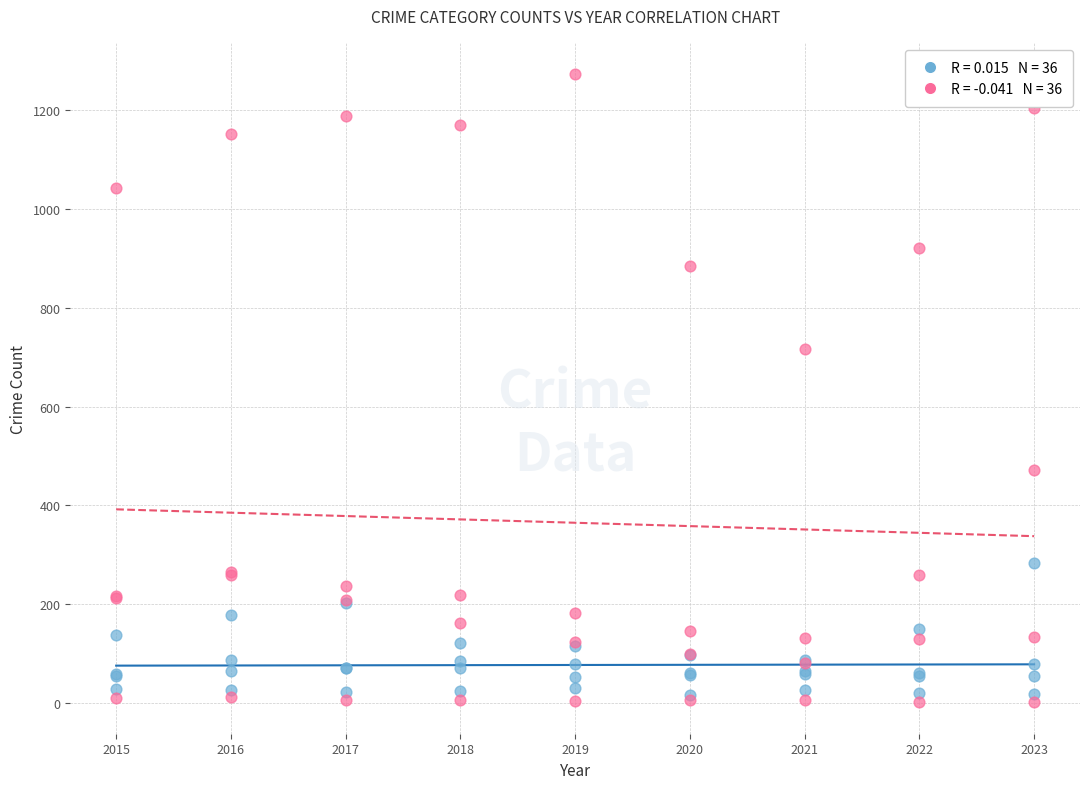

Across all series, what Y value is closest to 637?

716